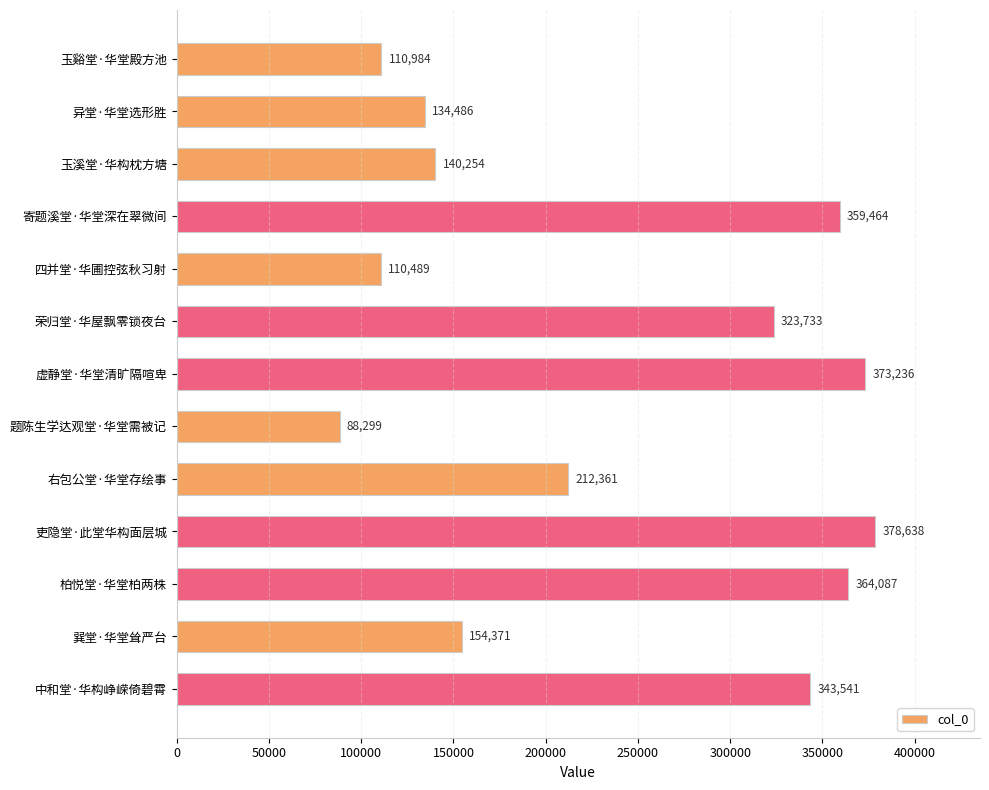

What is the difference between the second highest and minimum values?

284937